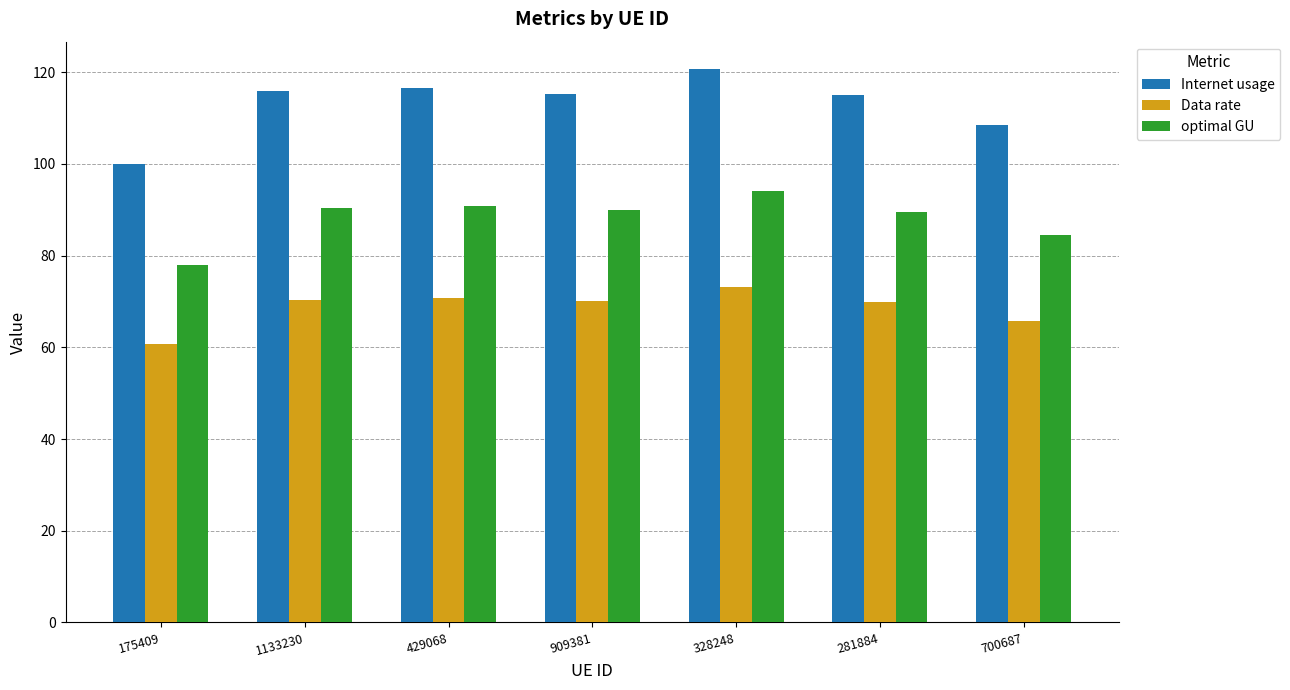

The Internet usage series shows 116.5 at 429068. True or false?

True